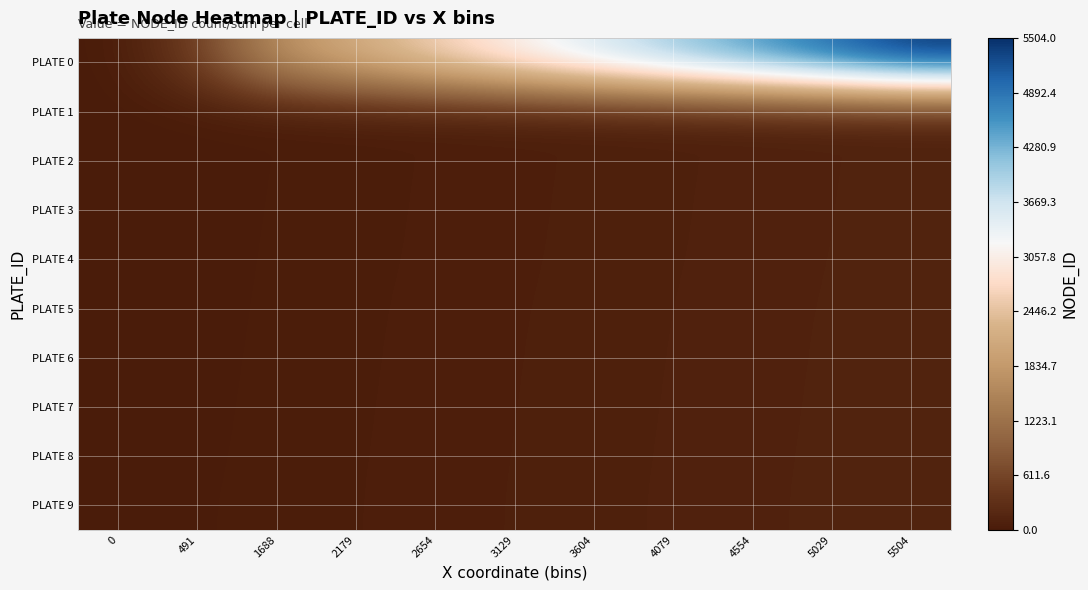

What is the greatest value displayed?

5504